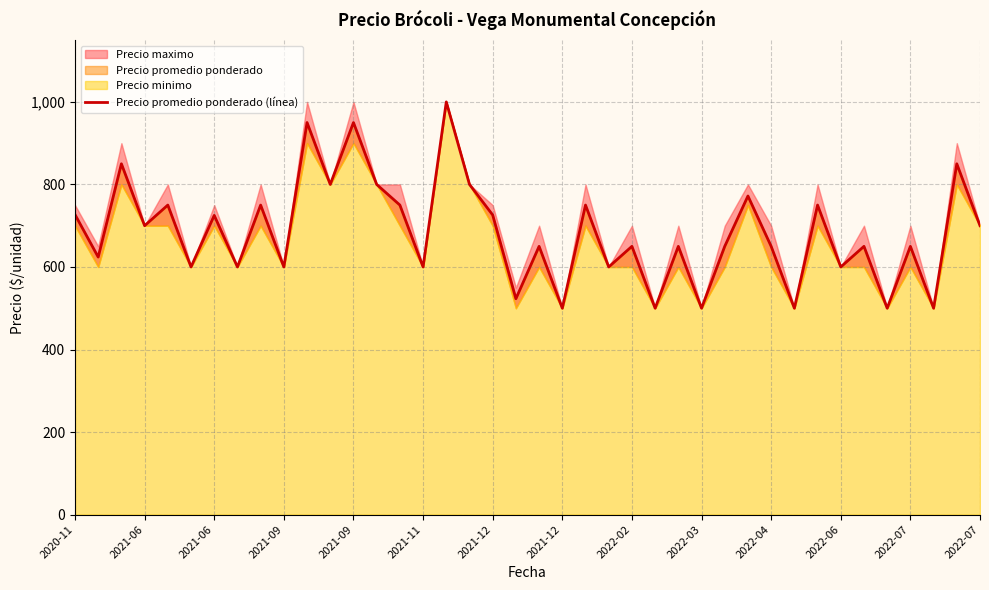

At which category does the chart reach its peak across all series?

16